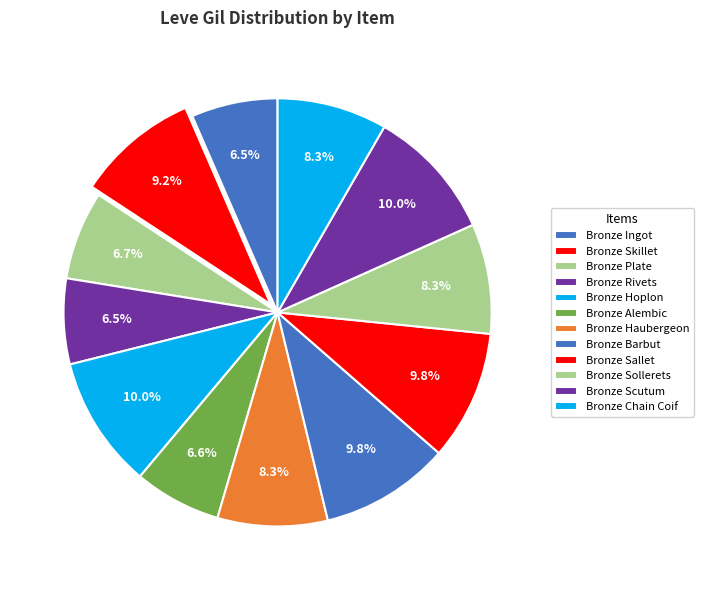

What is the largest slice in the pie chart?

Bronze Hoplon